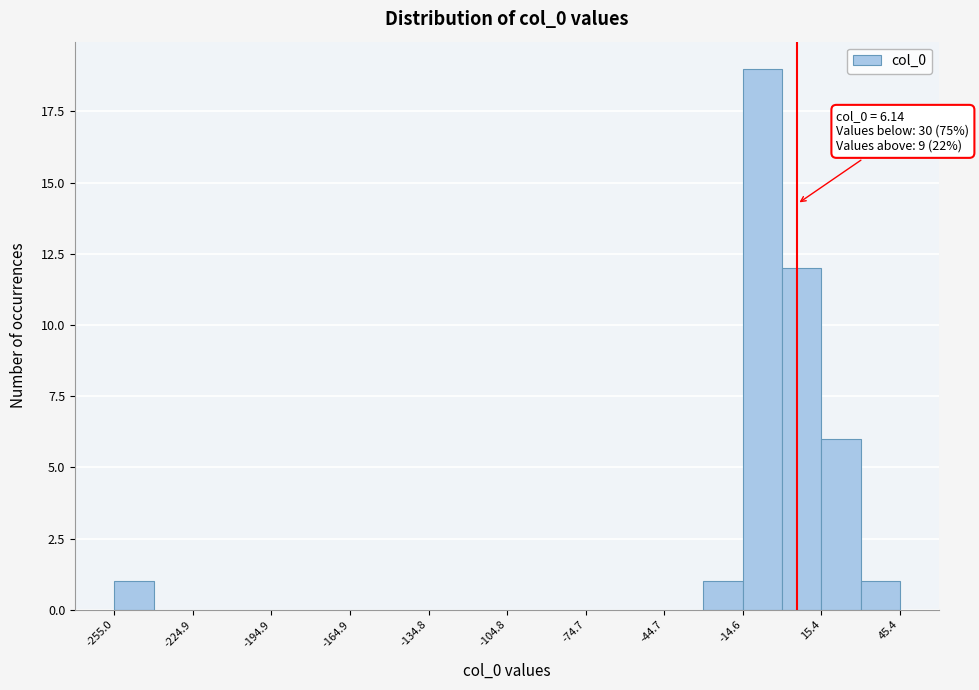

Read against the x-axis, roughly where is the centre of the tallest bar?

-5